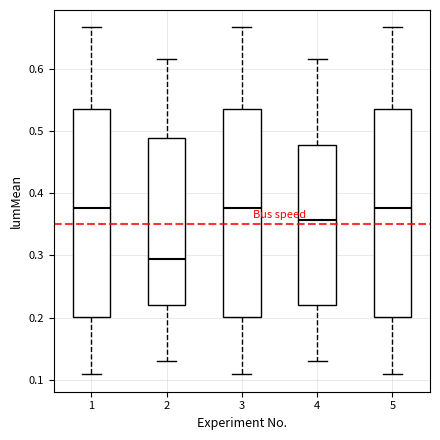

Reading left to right, transcribe this box plot: for each box, give where its median line is, the range the box spans, and where its two whiskers end, as read against the y-axis. The values are not printed on the chart, so give them approximately, as read against the axis.

1: median 0.38, box 0.20 to 0.53, whiskers 0.11 to 0.67
2: median 0.29, box 0.22 to 0.49, whiskers 0.13 to 0.62
3: median 0.38, box 0.20 to 0.53, whiskers 0.11 to 0.67
4: median 0.36, box 0.22 to 0.48, whiskers 0.13 to 0.62
5: median 0.38, box 0.20 to 0.53, whiskers 0.11 to 0.67